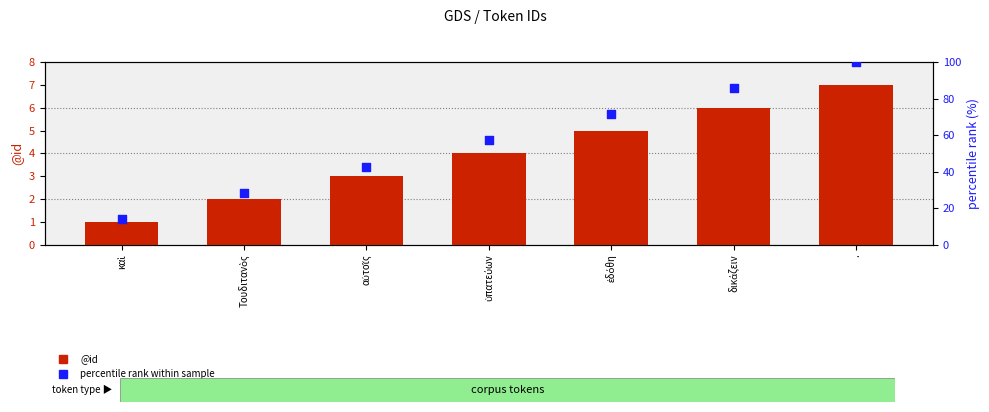

Which series has the largest Y range (max minus min)?

percentile rank within sample